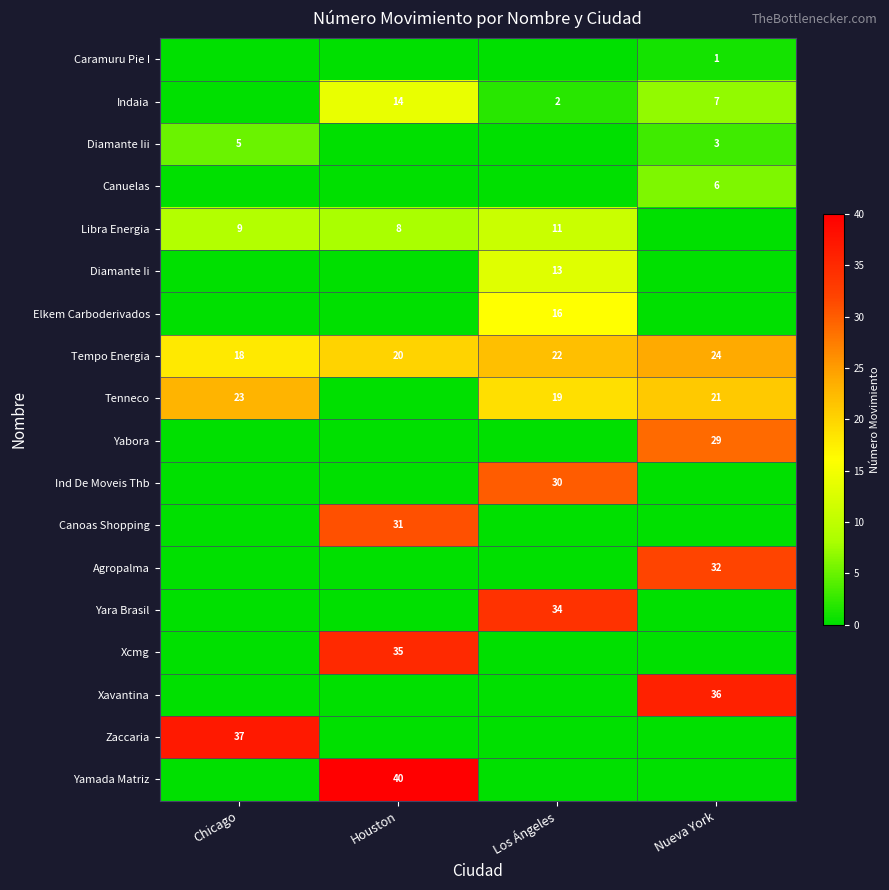

List the labels in order of Tempo Energia value, smallest first.

Chicago, Houston, Los Ángeles, Nueva York